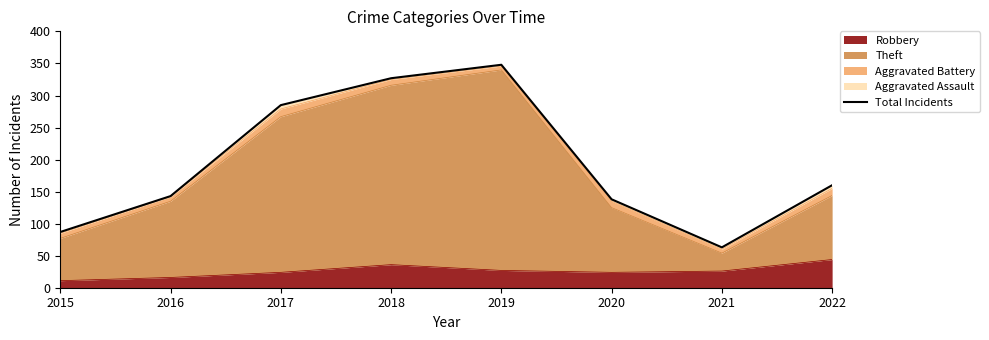

What is the sum of the values at 2019 and 2020?

486